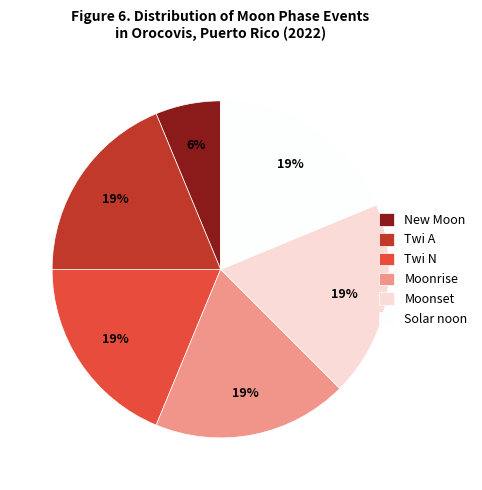

To the nearest percent, what is the average slice percentage?

17%